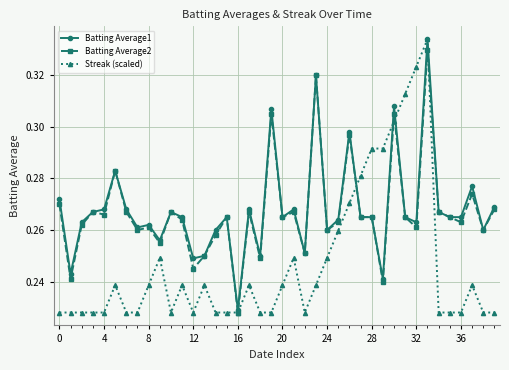

Which series has the largest range (max minus min)?

Streak (scaled)